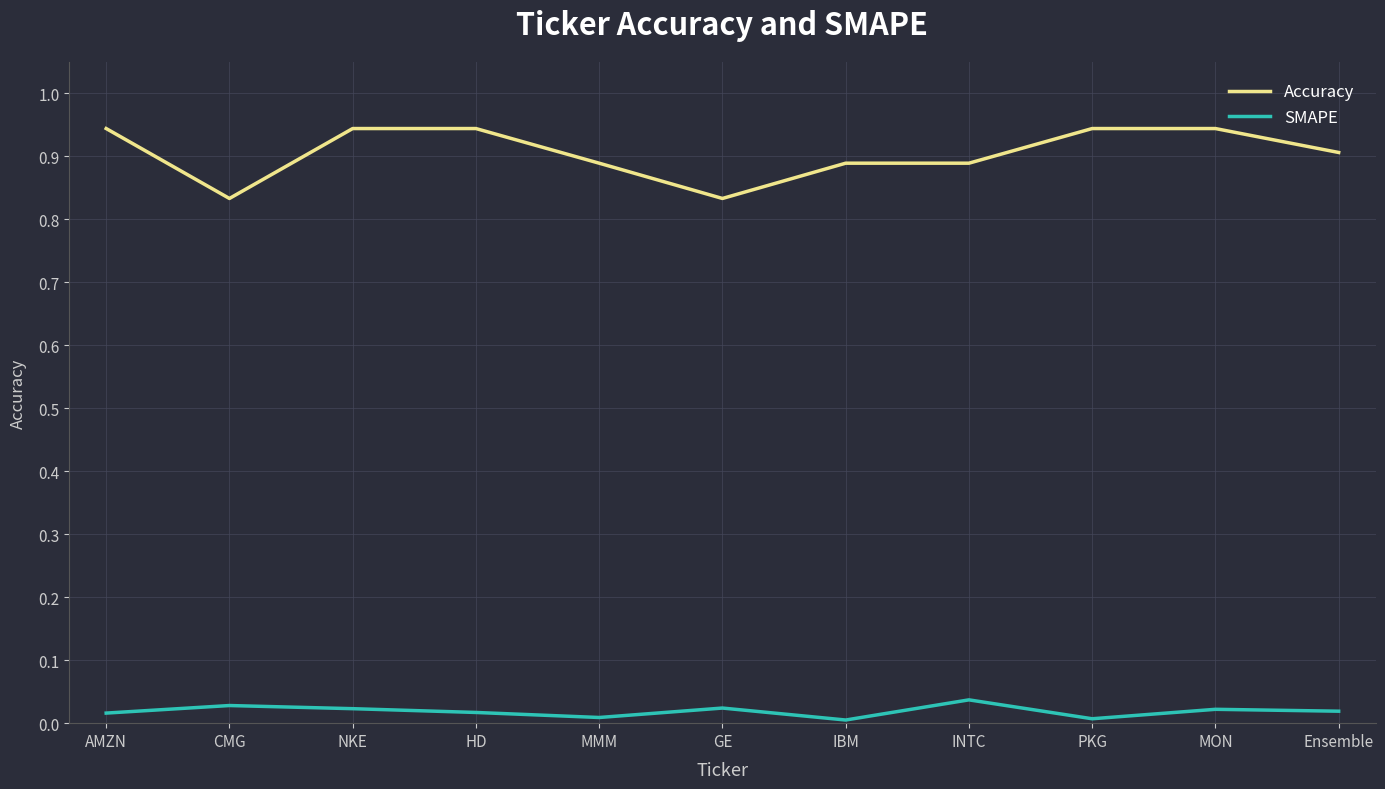

True or false: Accuracy and SMAPE intersect in this chart.

False